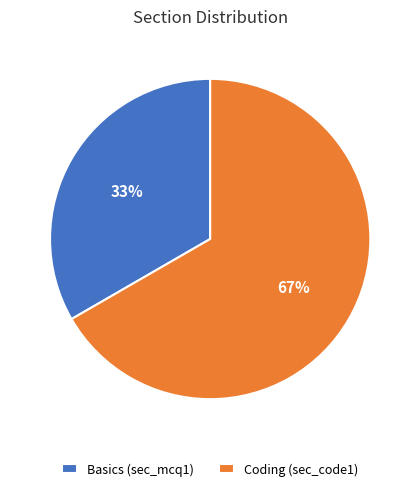

Count the number of slices in the pie.

2